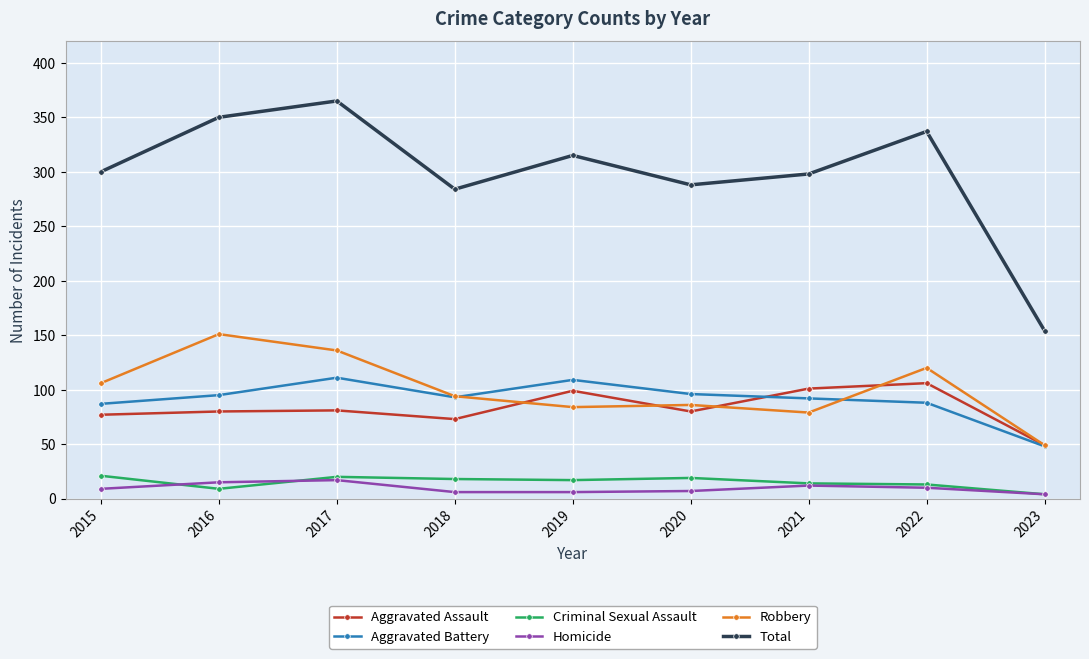

True or false: Aggravated Assault and Criminal Sexual Assault cross at least once.

False